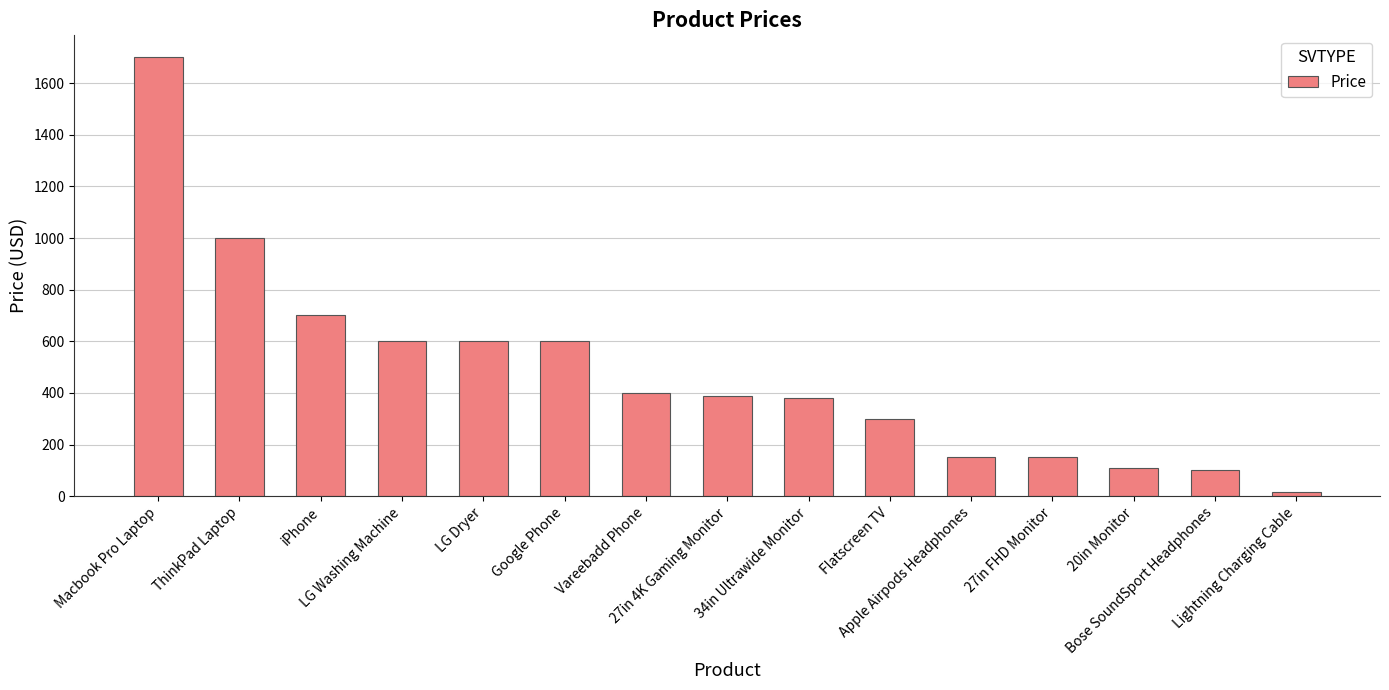

What position from the right is iPhone?

13